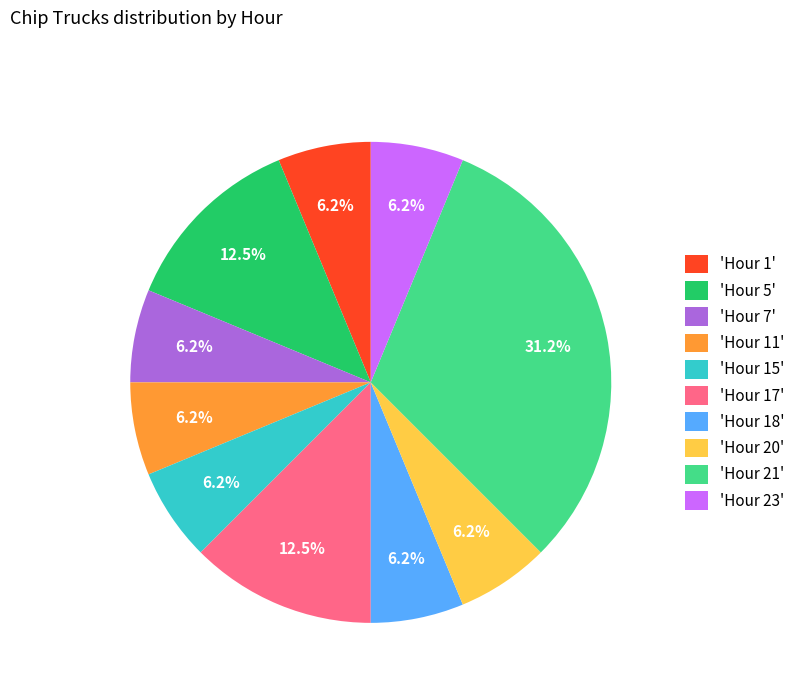

Is there a majority slice in this chart?

No